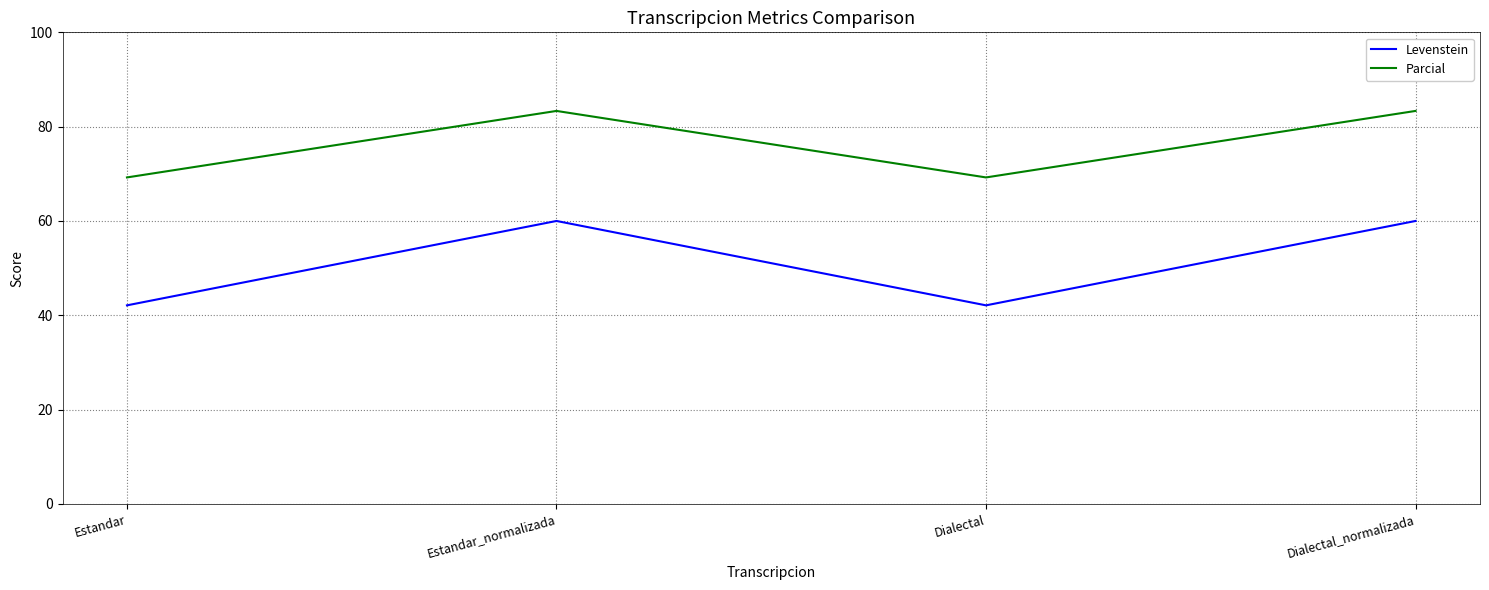

At which category does Parcial reach its first local valley?

Dialectal